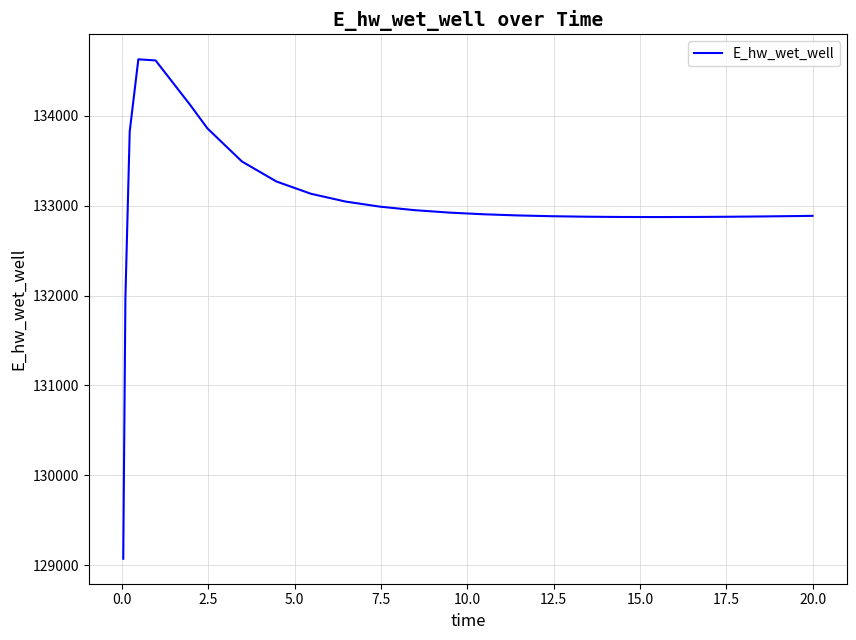

What is the difference between the maximum and minimum values?

5558.1